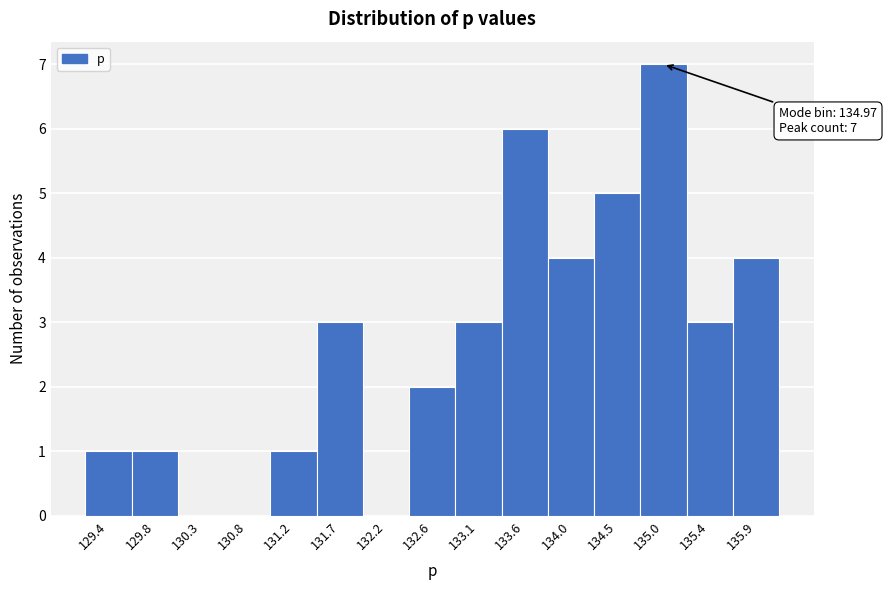

Reading left to right, what are all the values shown in this chart?

129.4=1	129.8=1	130.3=0	130.8=0	131.2=1	131.7=3	132.2=0	132.6=2	133.1=3	133.6=6	134.0=4	134.5=5	135.0=7	135.4=3	135.9=4